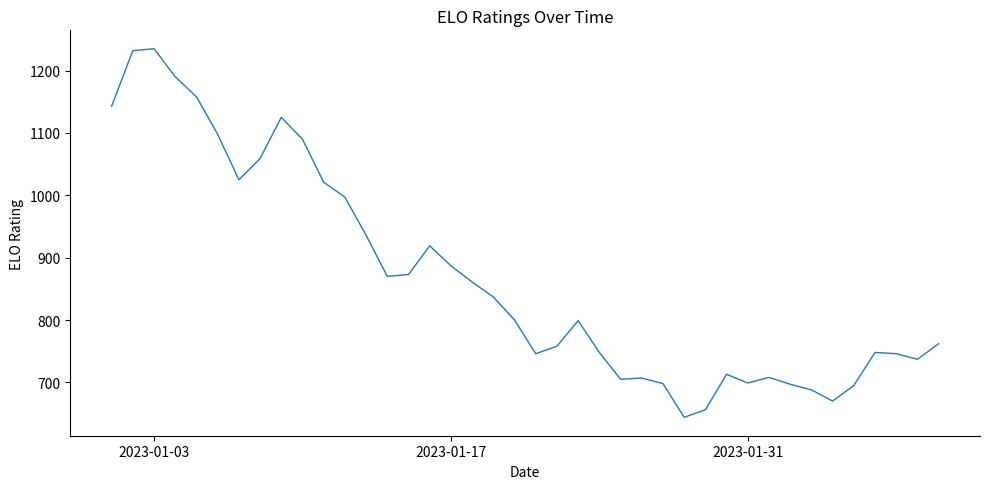

What is the greatest value displayed?

1235